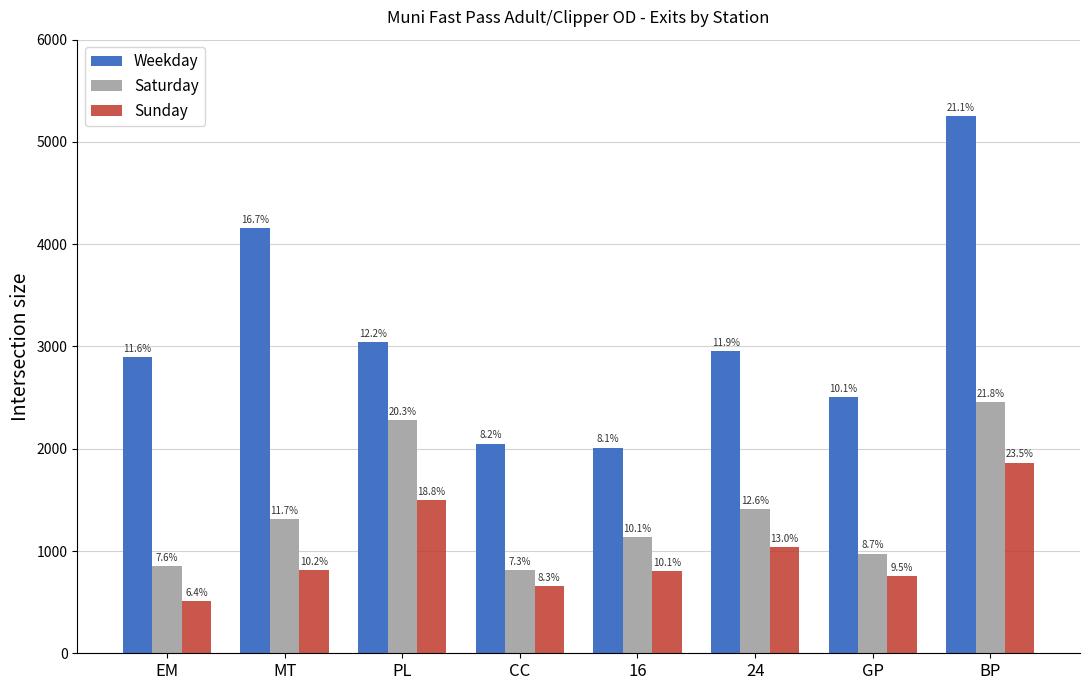

Which label corresponds to the largest value in the chart?

BP